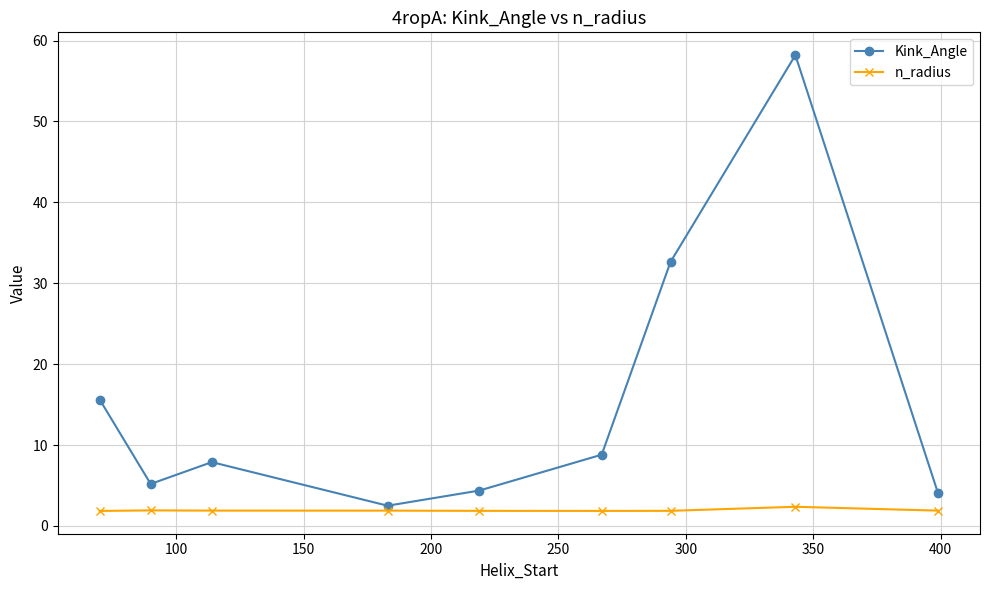

True or false: Kink_Angle and n_radius intersect in this chart.

False